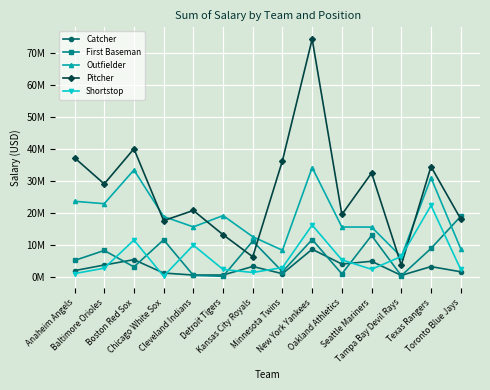

The Catcher series shows 2291000 at Kansas City Royals. True or false?

False